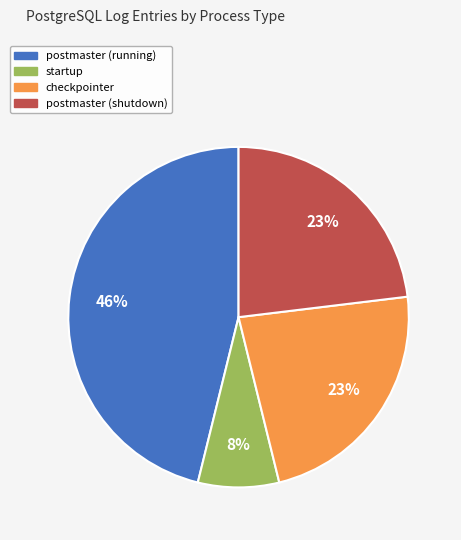

Is it true that postmaster (shutdown) is 13% of the pie?

False